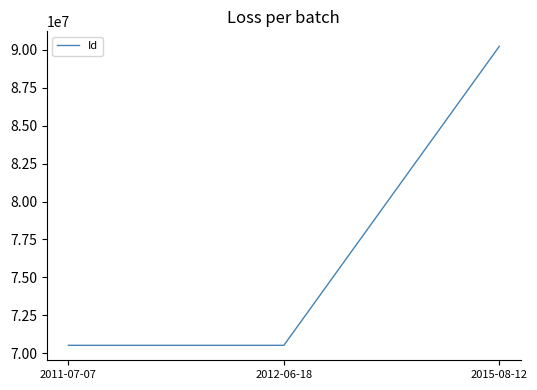

Count the number of categories in the chart.

3